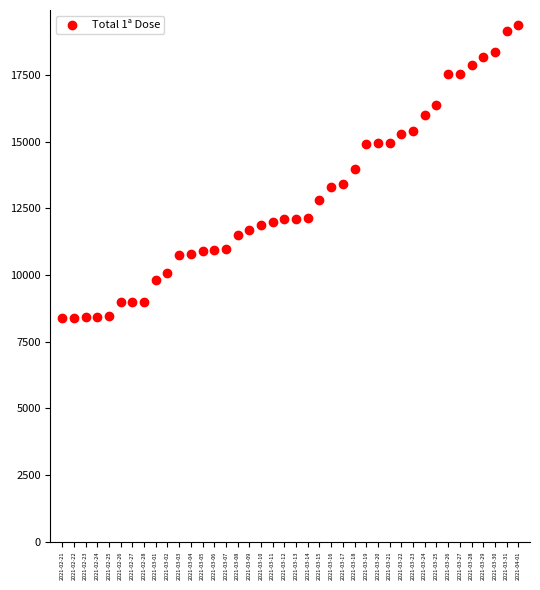

What is the range of Y values (max minus min)?

11015